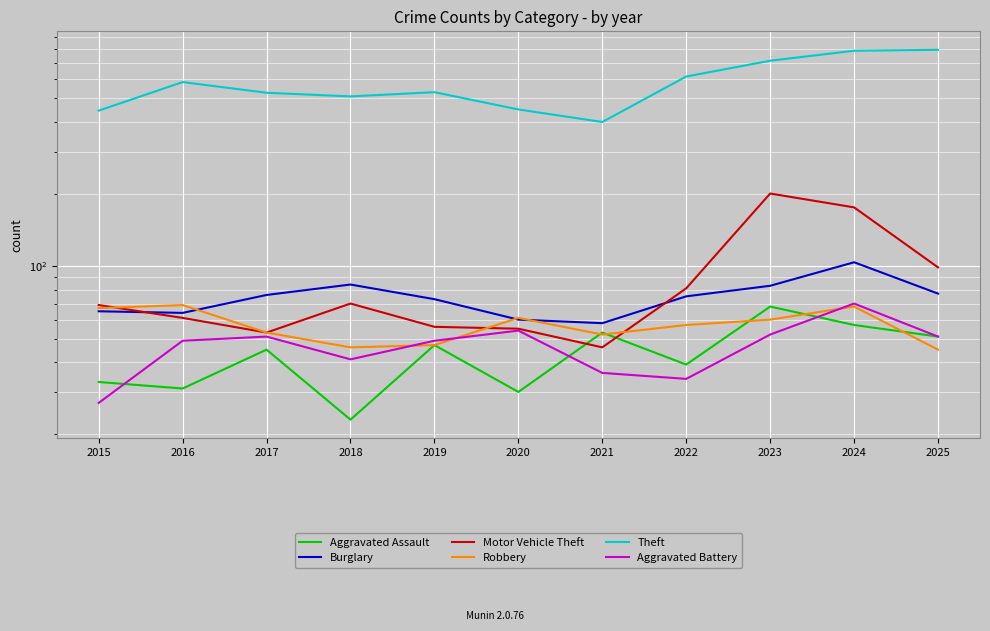

Reading left to right, transcribe all the data shown in this chart.

Aggravated Assault: 33	31	45	23	47	30	53	39	68	57	51
Burglary: 65	64	76	84	73	60	58	75	83	104	77
Motor Vehicle Theft: 69	61	53	70	56	55	46	81	201	176	99
Robbery: 67	69	53	46	47	61	52	57	60	68	45
Theft: 445	585	528	510	531	450	399	617	718	790	797
Aggravated Battery: 27	49	51	41	49	54	36	34	52	70	51